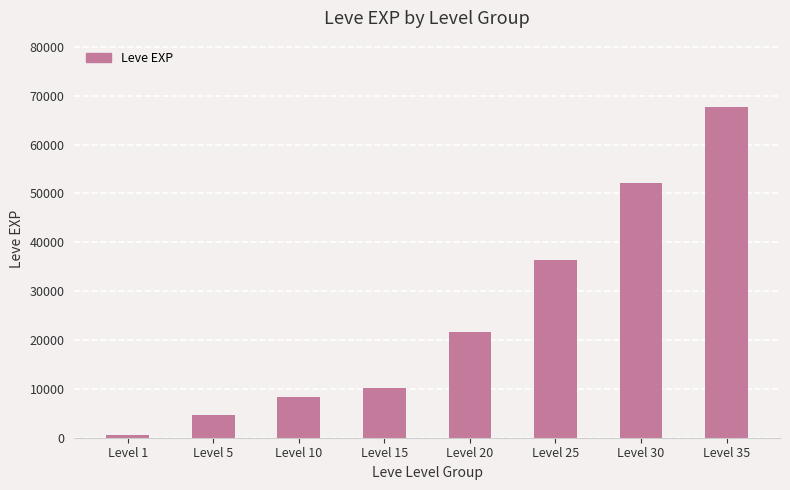

How many bars are there in total?

8